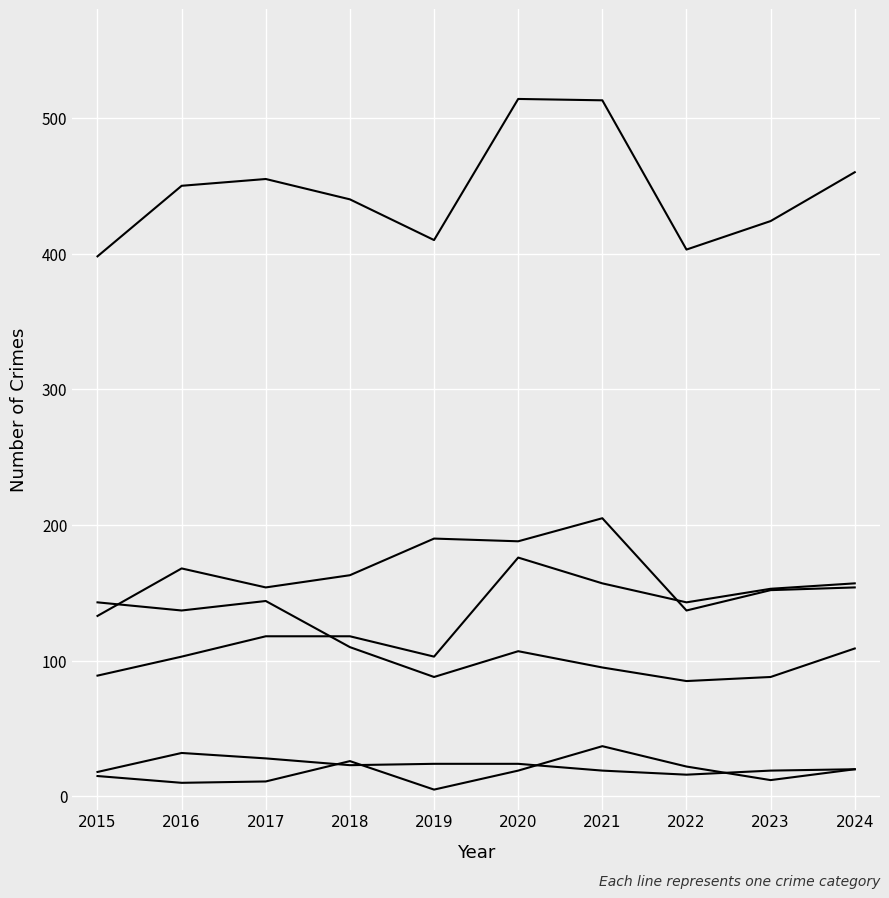

Which category has the highest value across all series?

2020